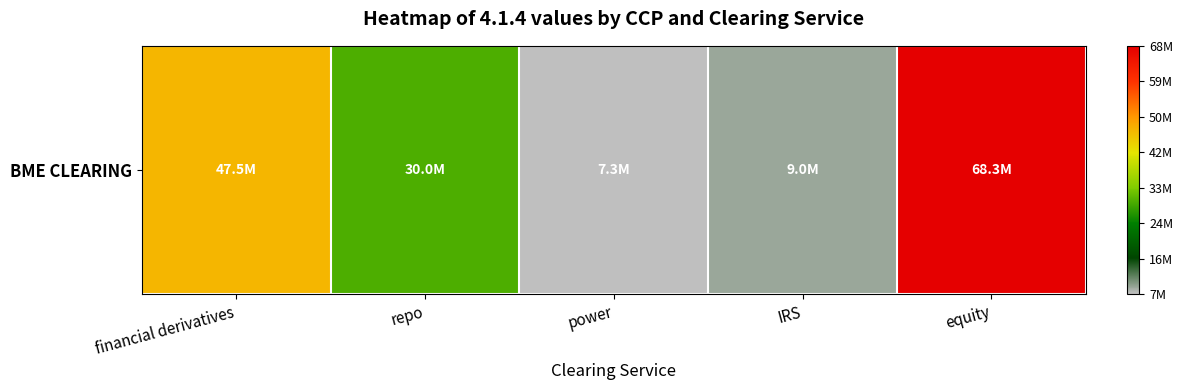

What is the difference between the values at financial derivatives and equity?

20900000